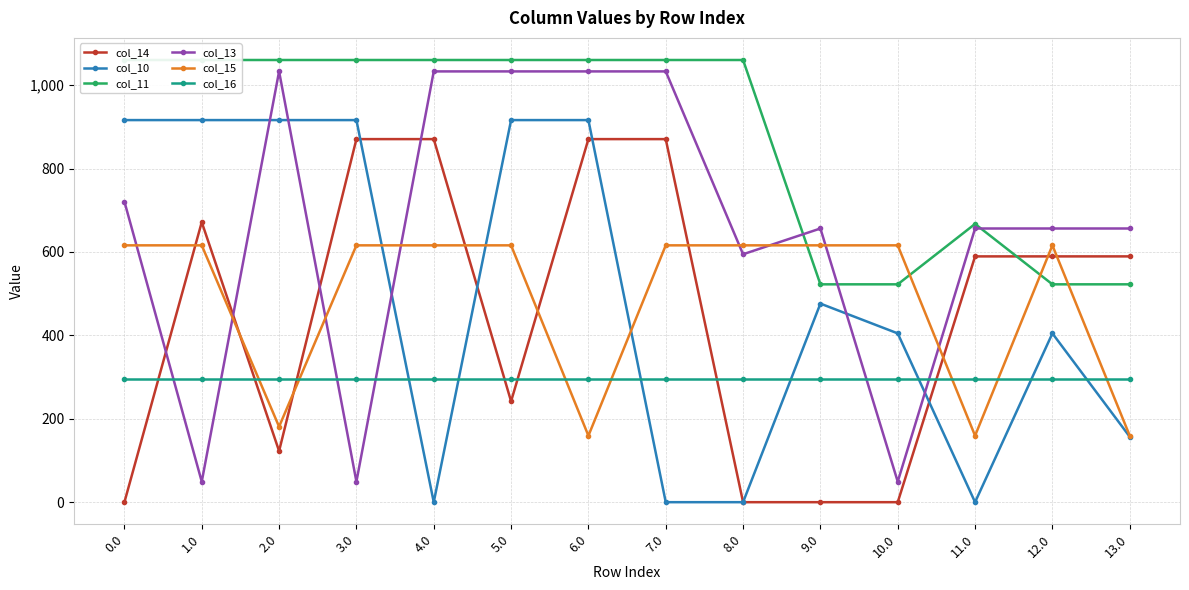

What is the value of the col_16 point at the 6th from the left?

294.5